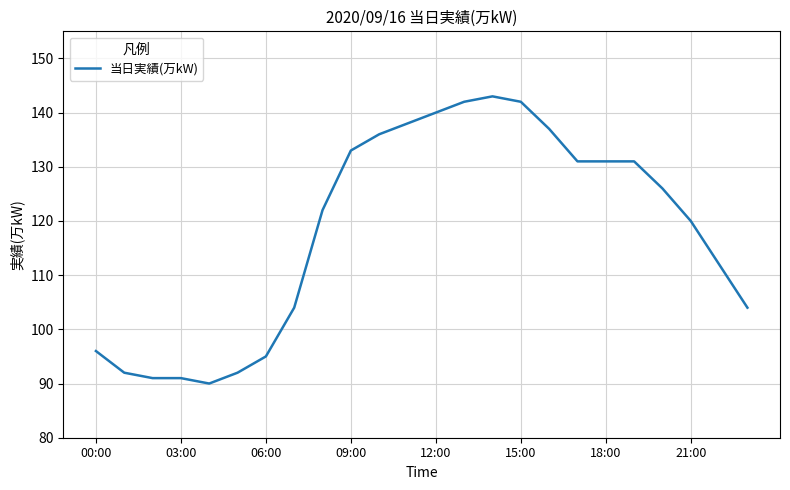

Reading right to left, extract all data points from this chart.

104	112	120	126	131	131	131	137	142	143	142	140	138	136	133	122	104	95	92	90	91	91	92	96